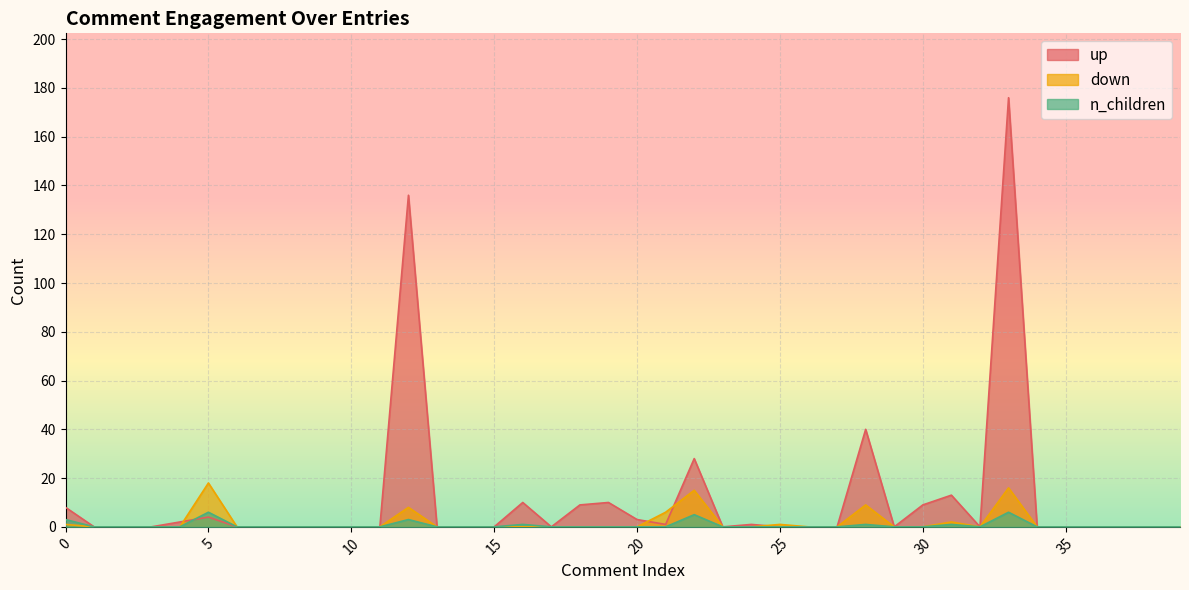

What value does the up series have at 22, to the nearest 50?

50